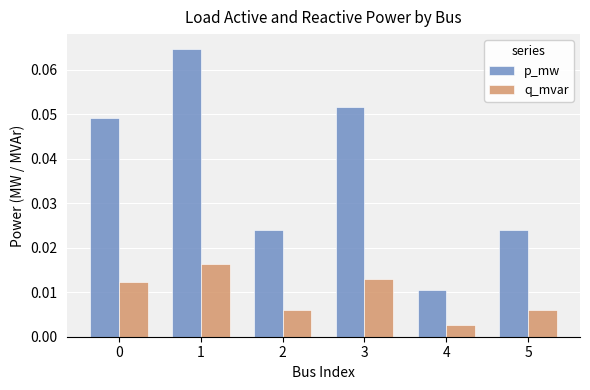

Which series has the widest spread of values?

p_mw